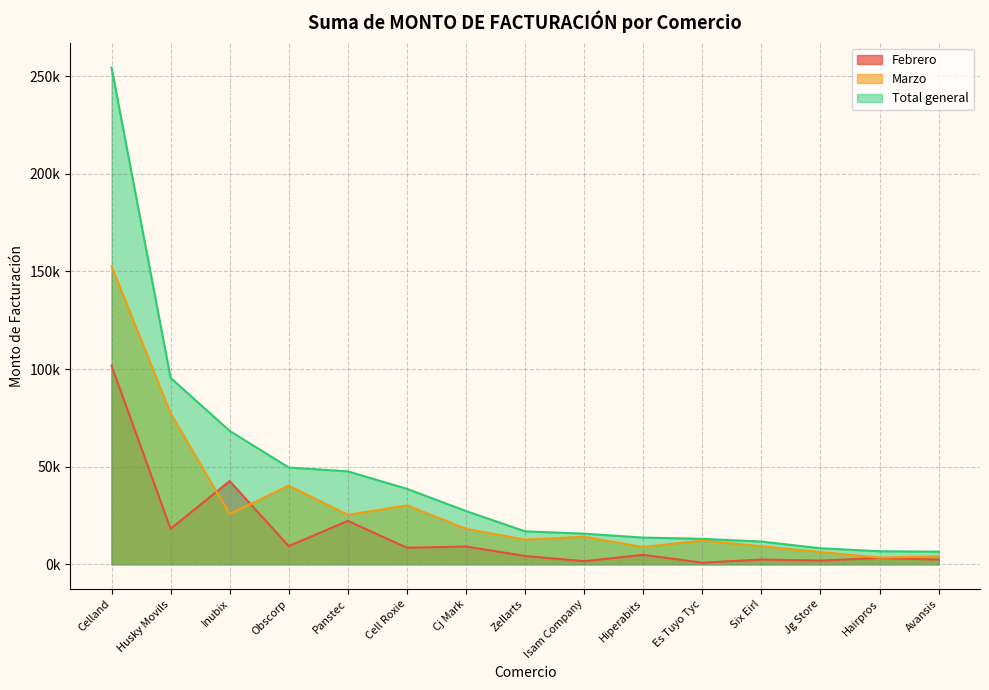

Is the value of Total general at Es Tuyo Tyc greater than the value of Marzo at Celland?

No